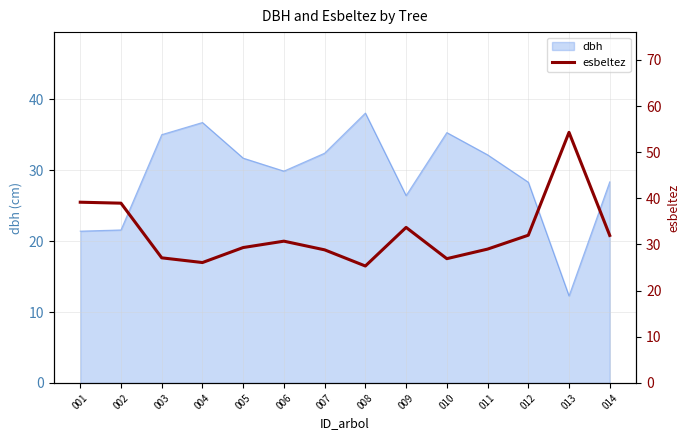

Which category has the highest value in the dbh series?

008